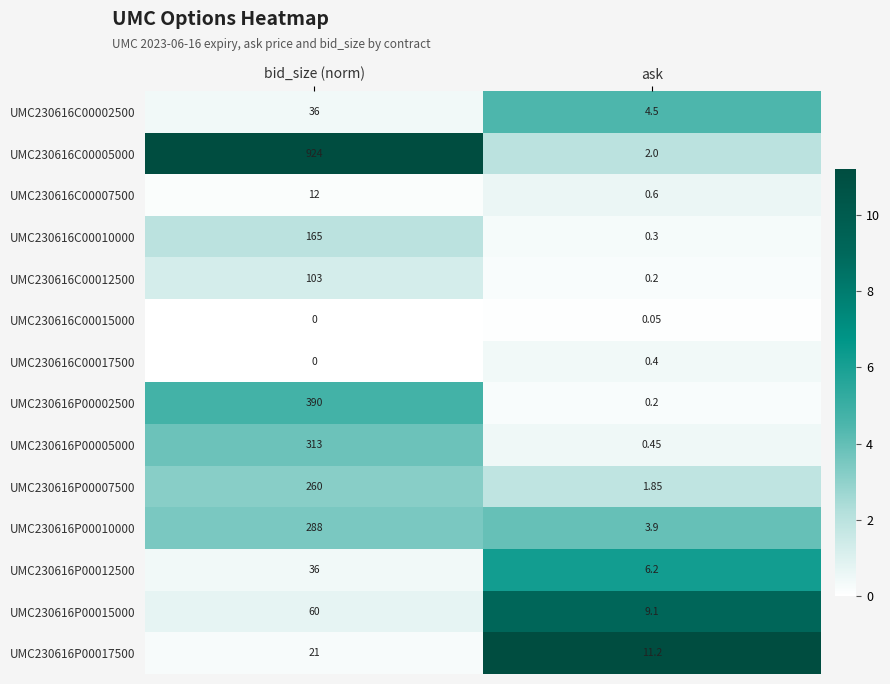

At which category does the chart reach its peak across all series?

bid_size (norm)